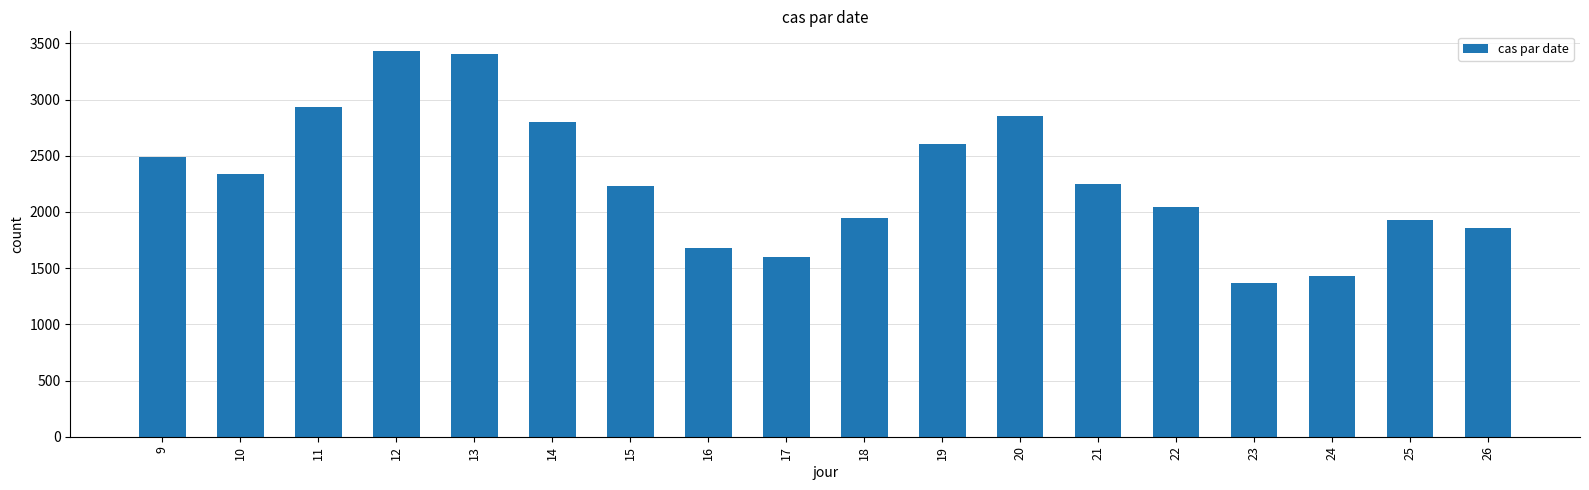

What is the average value?

2288